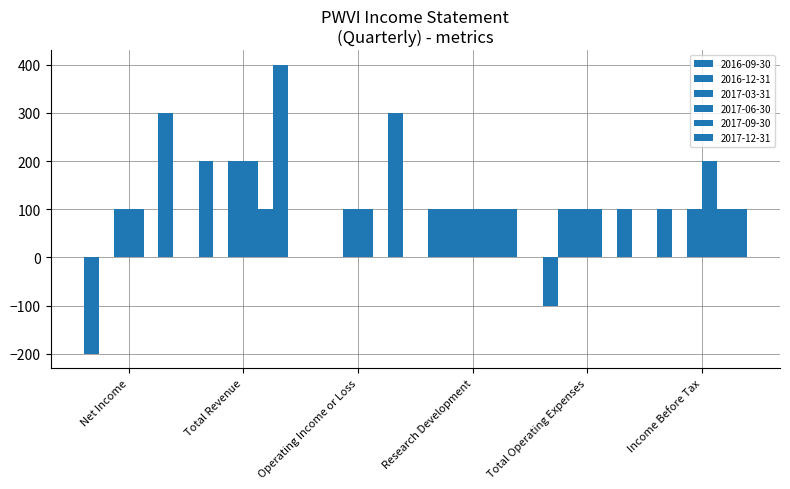

What is the average value of the 2016-12-31 series?

33